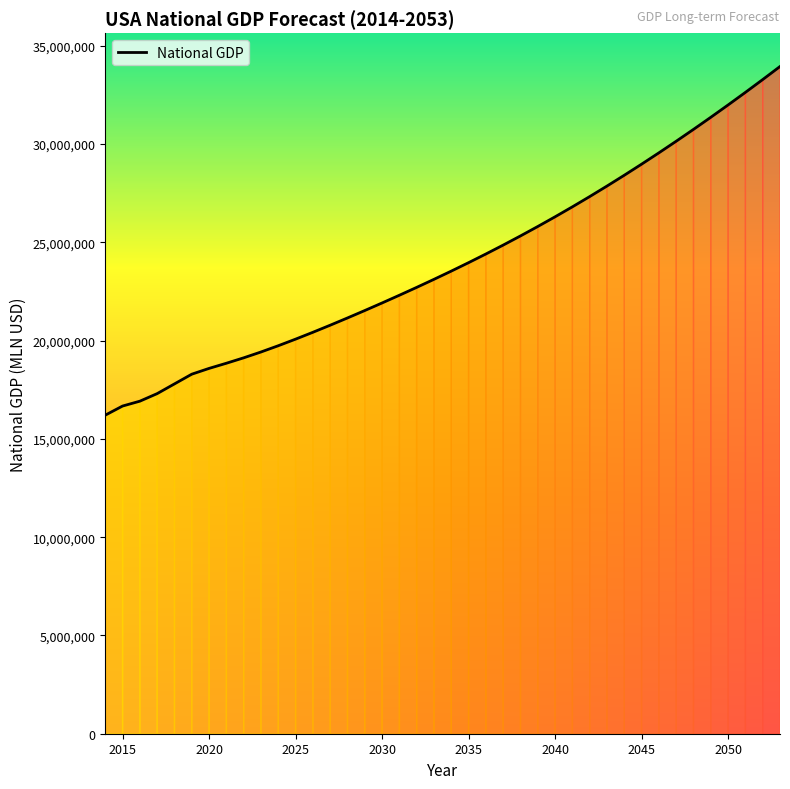

What is the greatest value displayed?

33946130.0